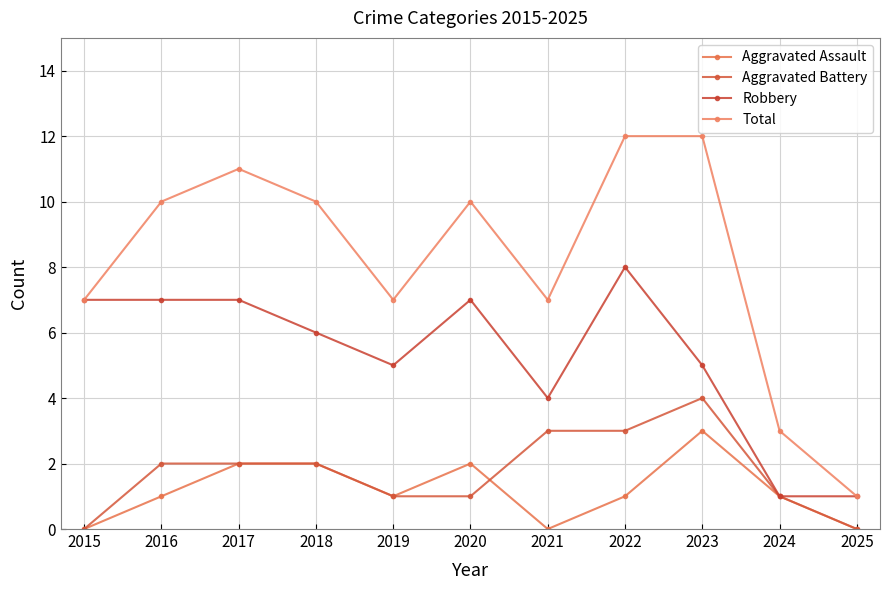

What is the difference between the maximum and minimum values in the Aggravated Assault series?

3